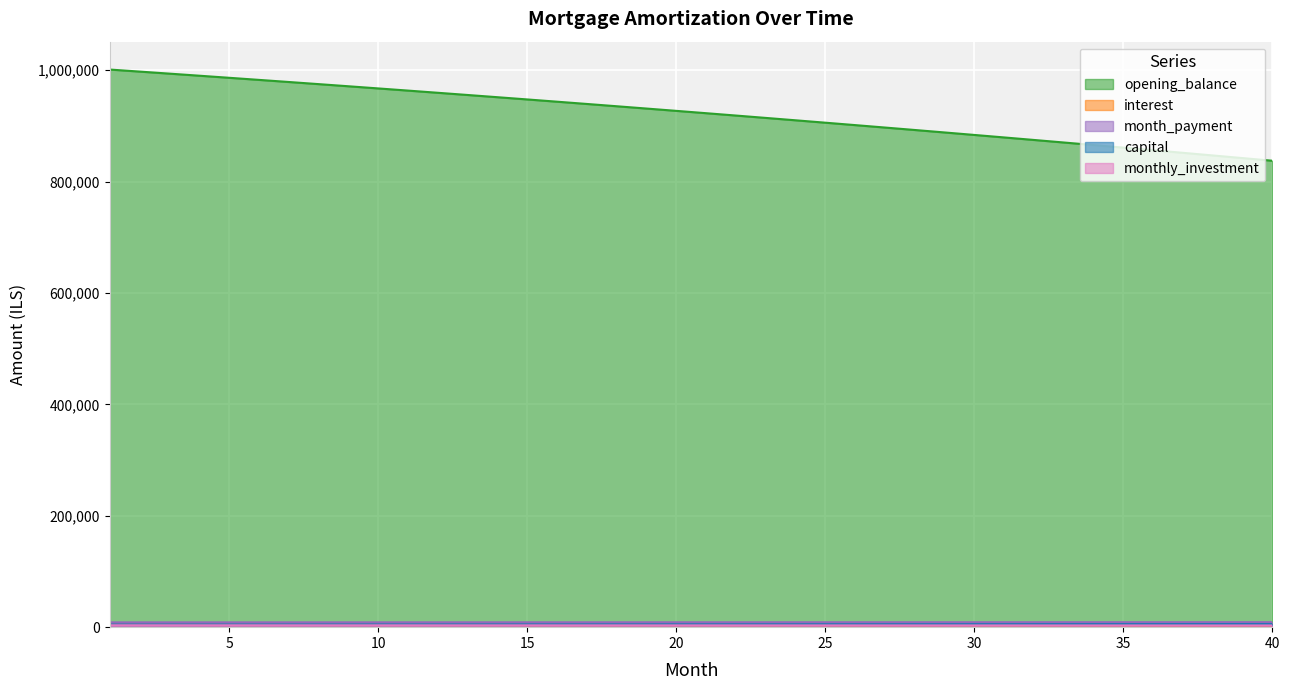

At which category is the sum across all series the highest?

1